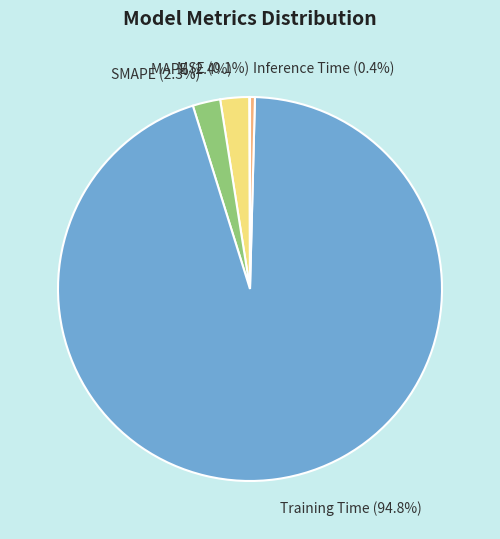

Does any single category account for the majority?

Yes